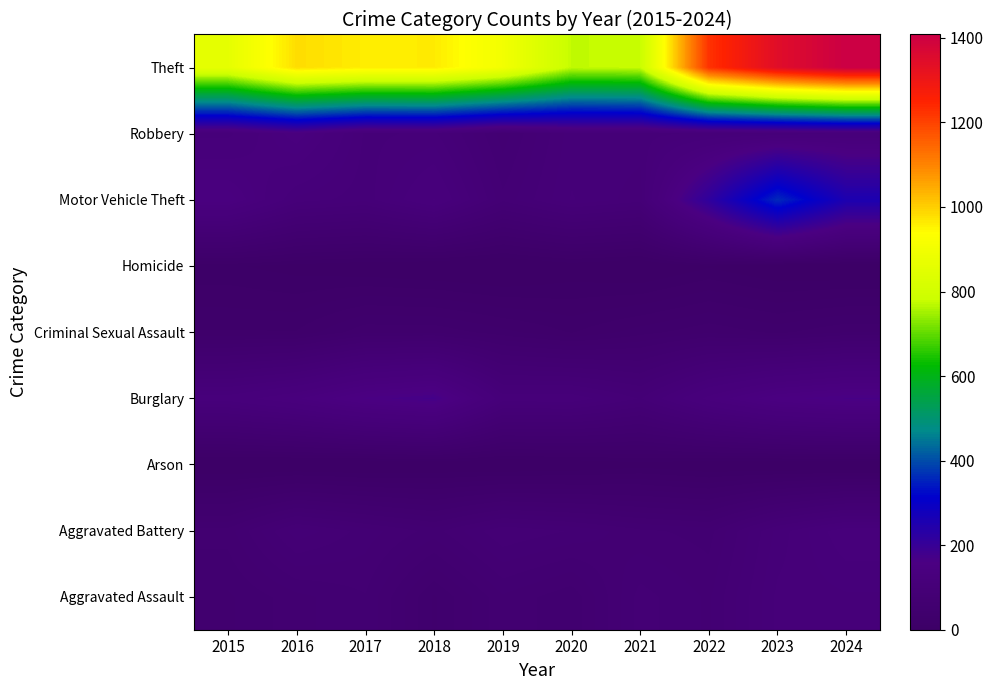

Reading left to right, extract all data points from this chart.

Aggravated Assault: 2015=54	2016=64	2017=71	2018=43	2019=65	2020=56	2021=85	2022=76	2023=106	2024=109
Aggravated Battery: 2015=63	2016=92	2017=80	2018=69	2019=88	2020=82	2021=73	2022=69	2023=101	2024=121
Arson: 2015=2	2016=2	2017=1	2018=3	2019=2	2020=4	2021=8	2022=4	2023=2	2024=2
Burglary: 2015=120	2016=136	2017=161	2018=173	2019=109	2020=110	2021=93	2022=130	2023=156	2024=166
Criminal Sexual Assault: 2015=28	2016=28	2017=43	2018=43	2019=35	2020=27	2021=36	2022=43	2023=37	2024=44
Homicide: 2015=12	2016=8	2017=5	2018=2	2019=0	2020=6	2021=2	2022=10	2023=3	2024=2
Motor Vehicle Theft: 2015=148	2016=108	2017=101	2018=127	2019=84	2020=105	2021=96	2022=216	2023=361	2024=255
Robbery: 2015=113	2016=143	2017=103	2018=106	2019=74	2020=102	2021=102	2022=106	2023=110	2024=117
Theft: 2015=862	2016=982	2017=961	2018=963	2019=901	2020=774	2021=780	2022=1225	2023=1343	2024=1408